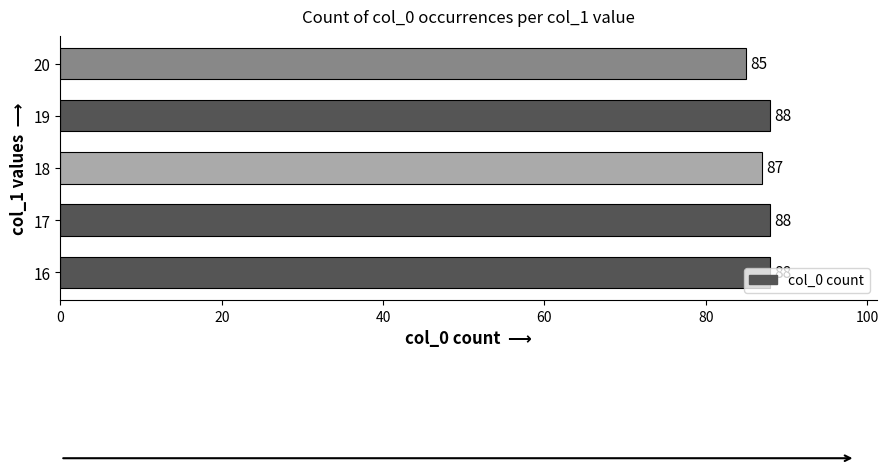

Read the value at 16.

88